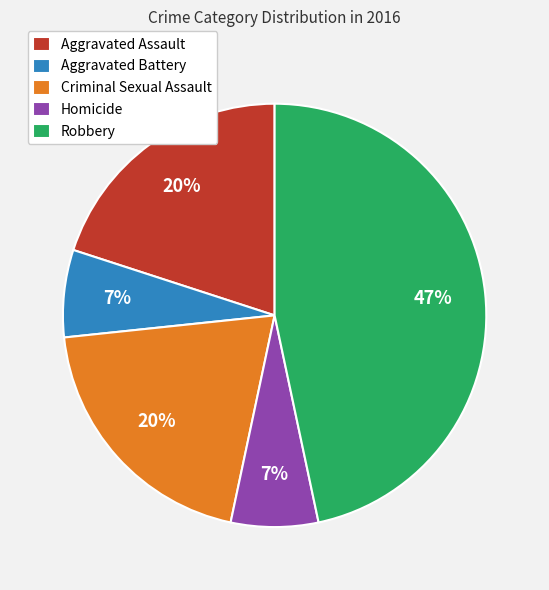

What percentage is the Criminal Sexual Assault slice, to the nearest percent?

20%